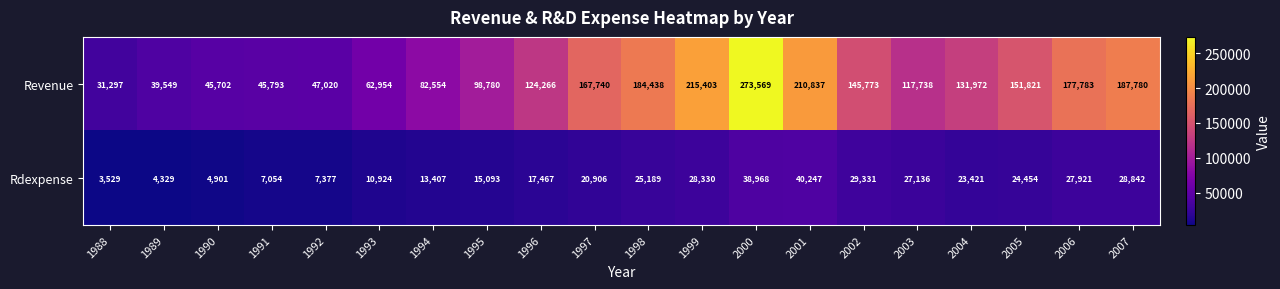

Which series has the largest range (max minus min)?

Revenue